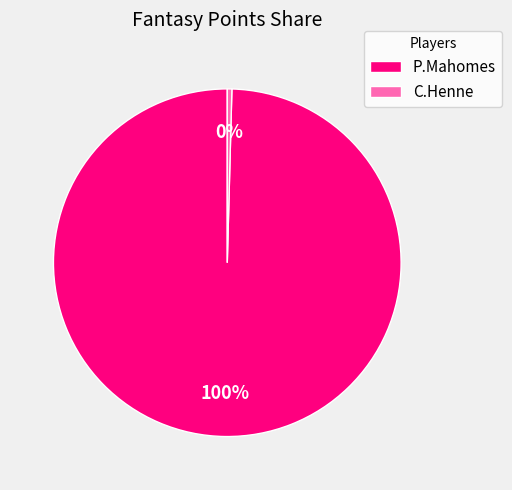

Which slice is the smallest?

C.Henne